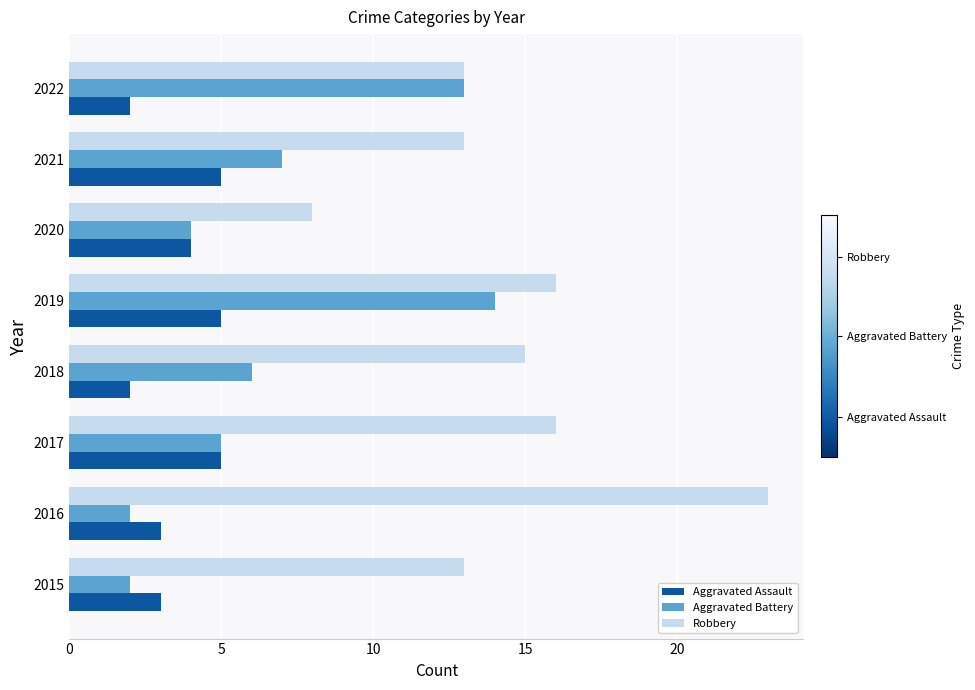

The value of Aggravated Battery at 2016 is 3. True or false?

False